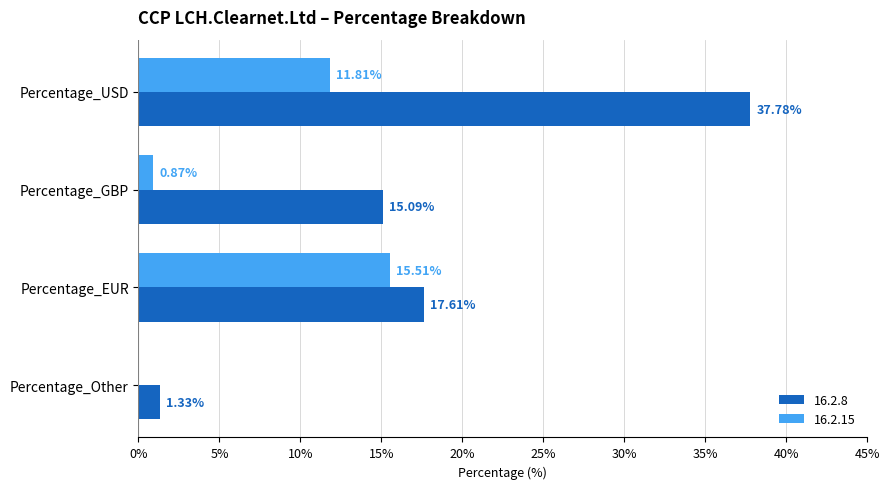

Which category has the highest value in the 16.2.8 series?

Percentage_USD